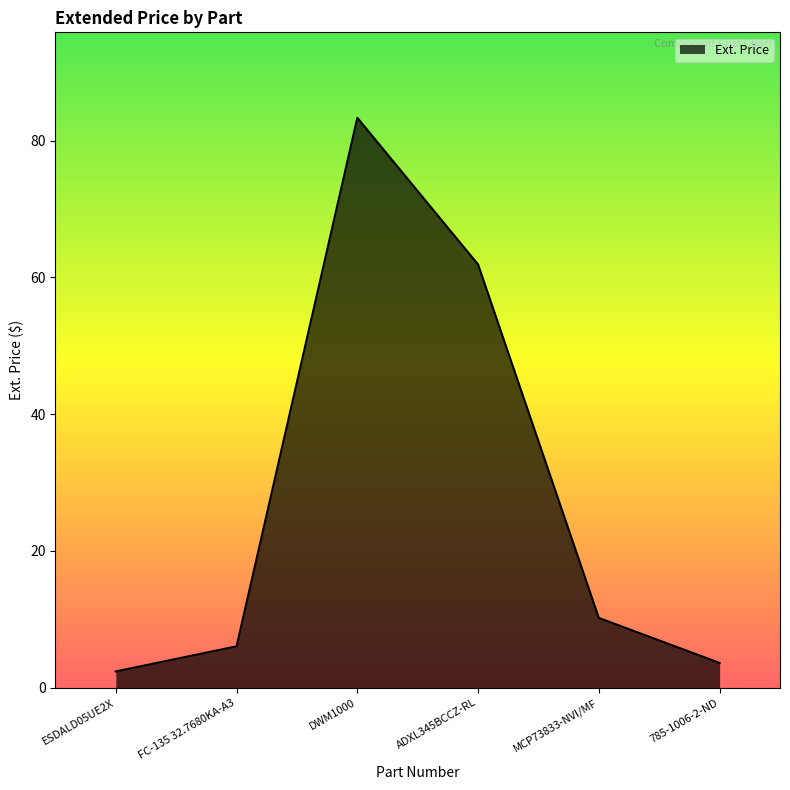

What is the smallest value displayed?

2.4